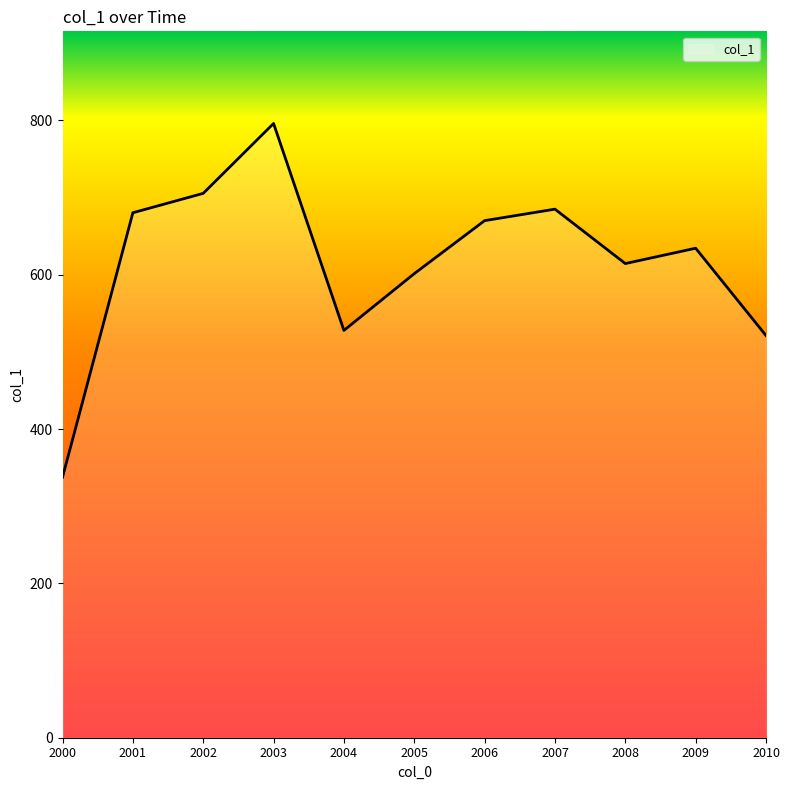

The value at 2005 is 601.4. True or false?

True